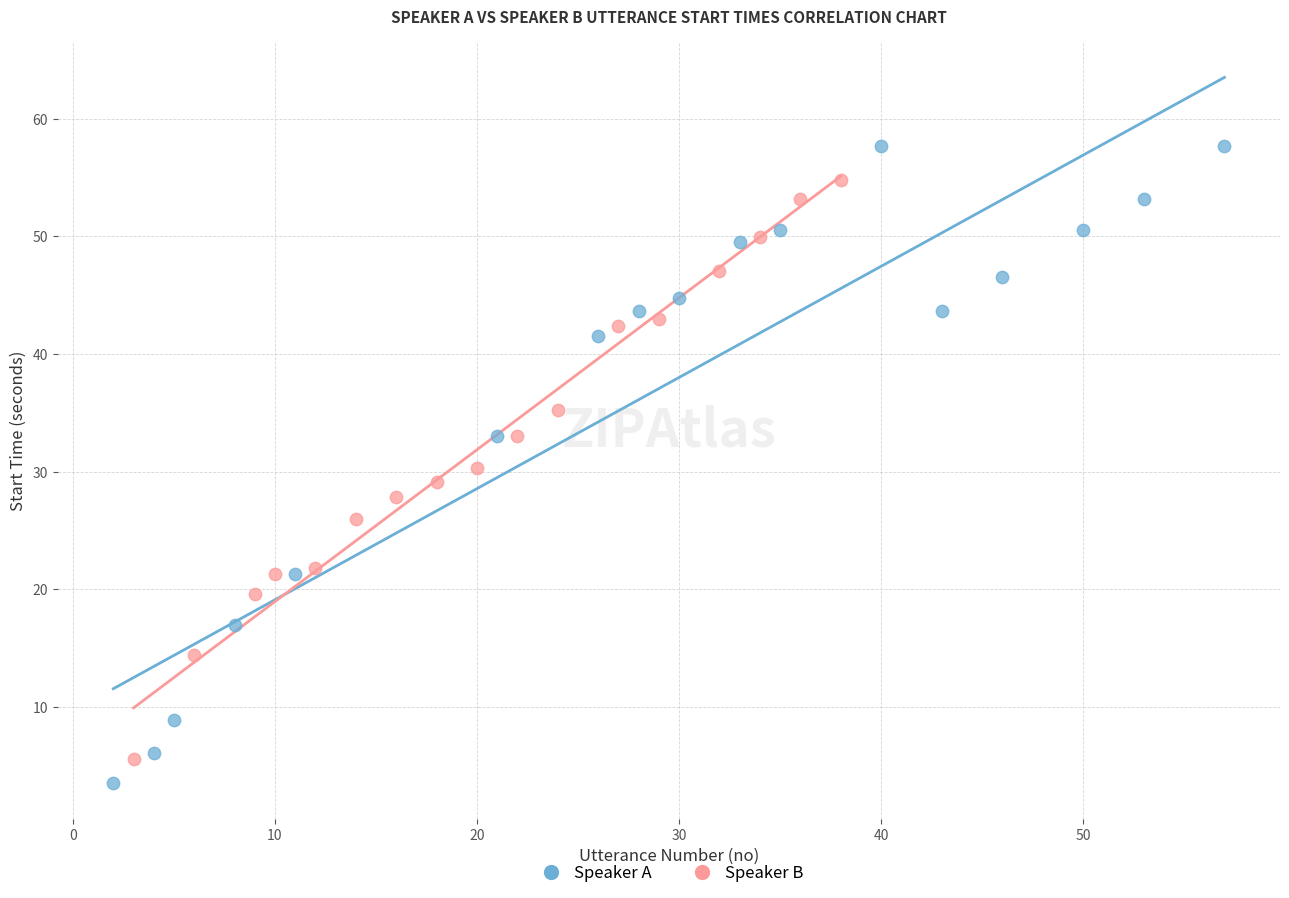

Which series contains the highest Y value?

Speaker A